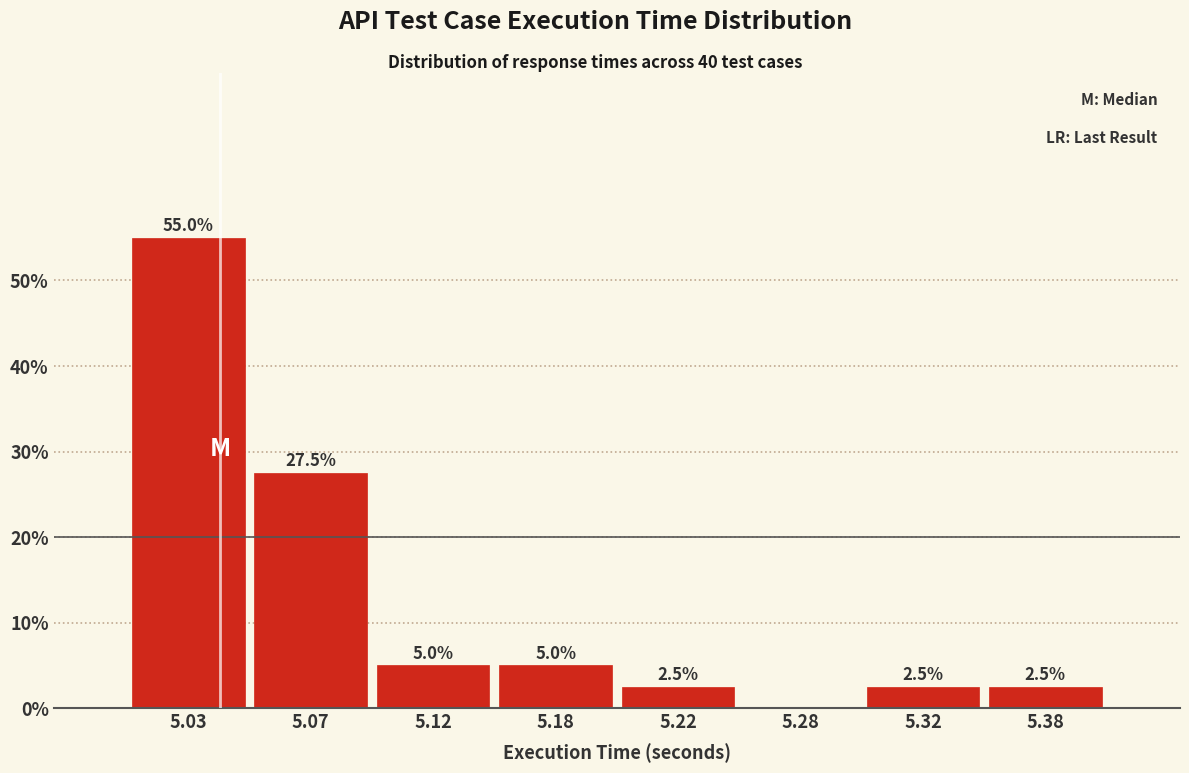

Reading right to left, list all the values displayed in this chart.

5.38=2.5	5.32=2.5	5.28=0.0	5.22=2.5	5.18=5.0	5.12=5.0	5.07=27.5	5.03=55.0